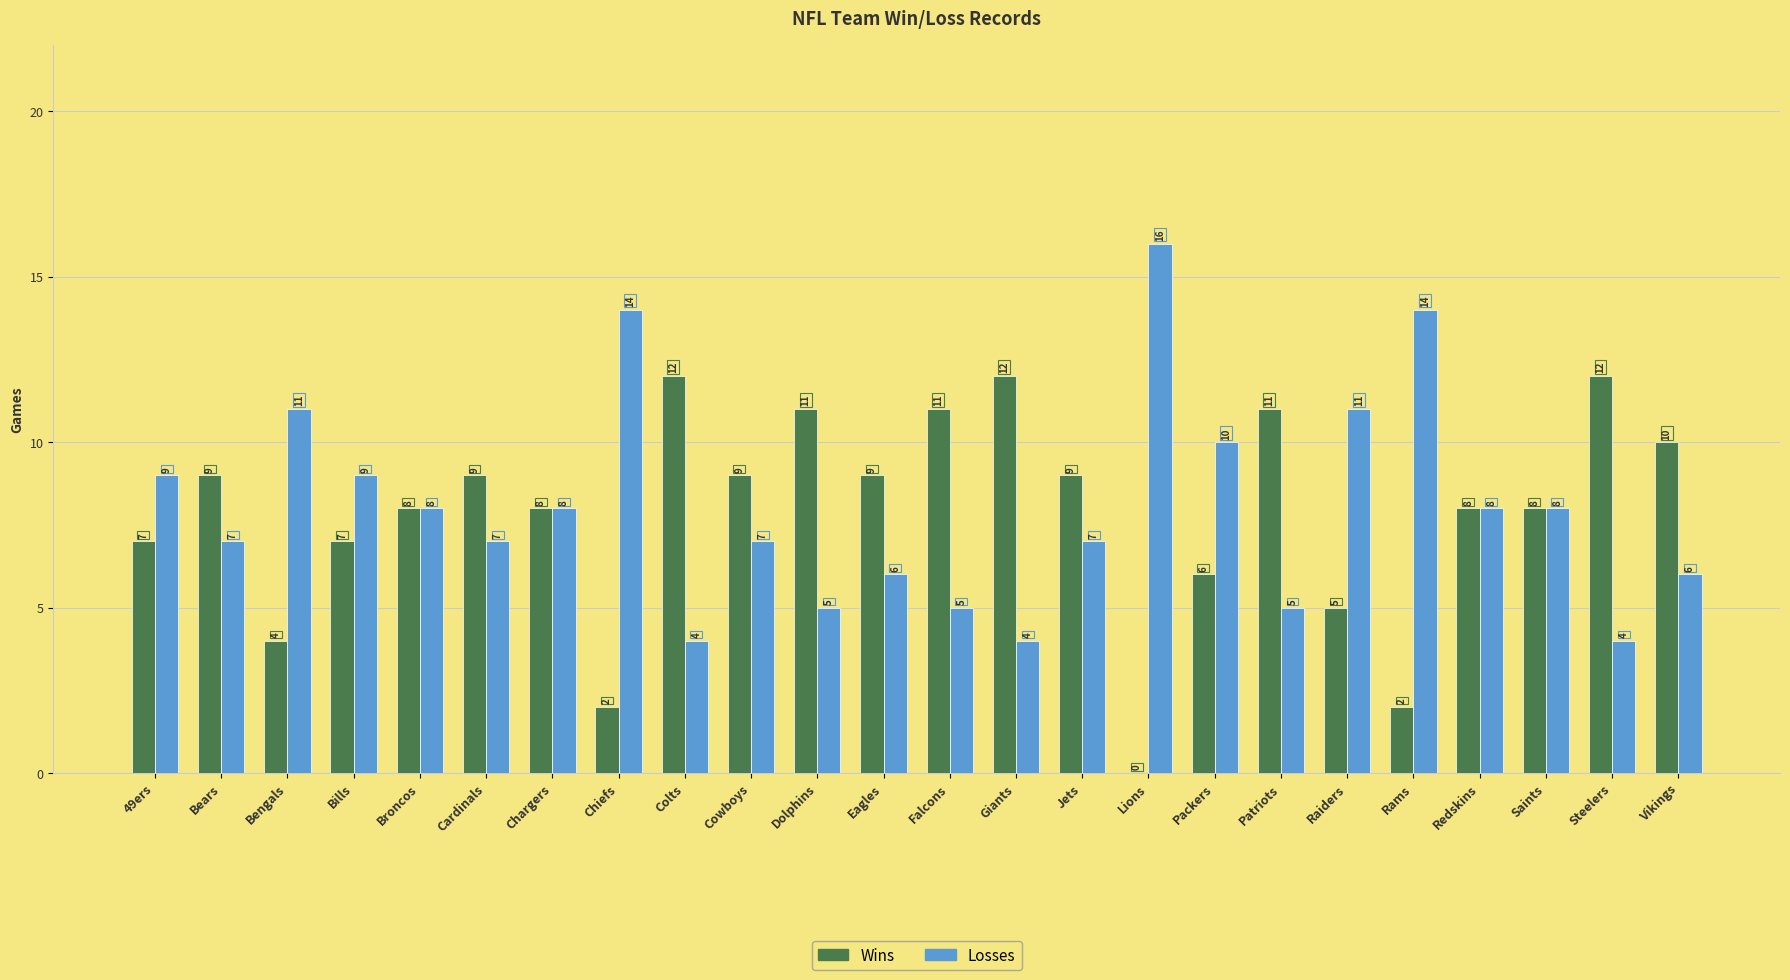

The value of Wins at 49ers is 7. True or false?

True